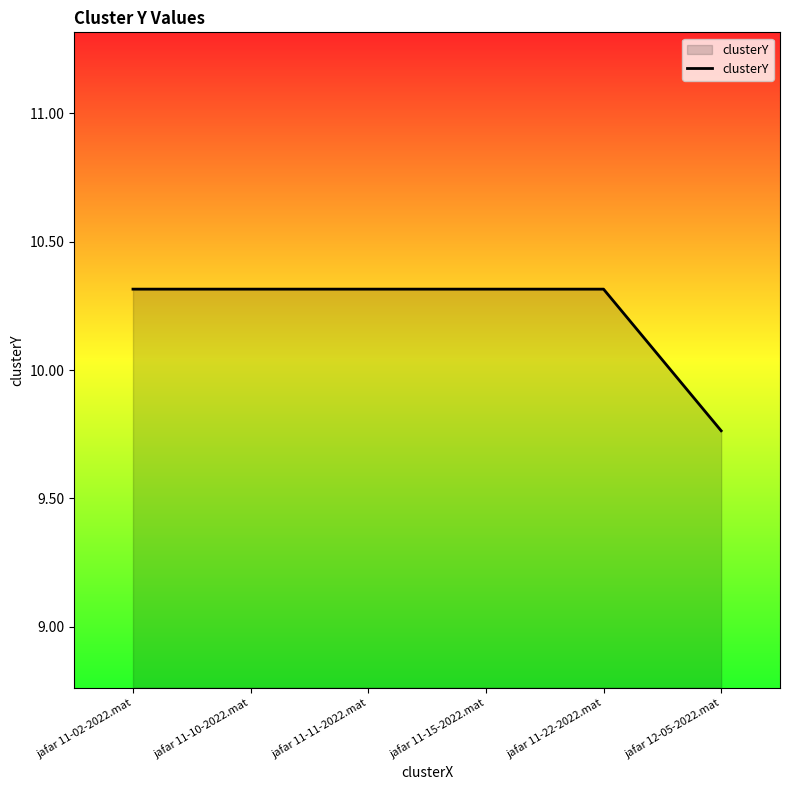

True or false: the data has more than 2 interior local peaks.

False